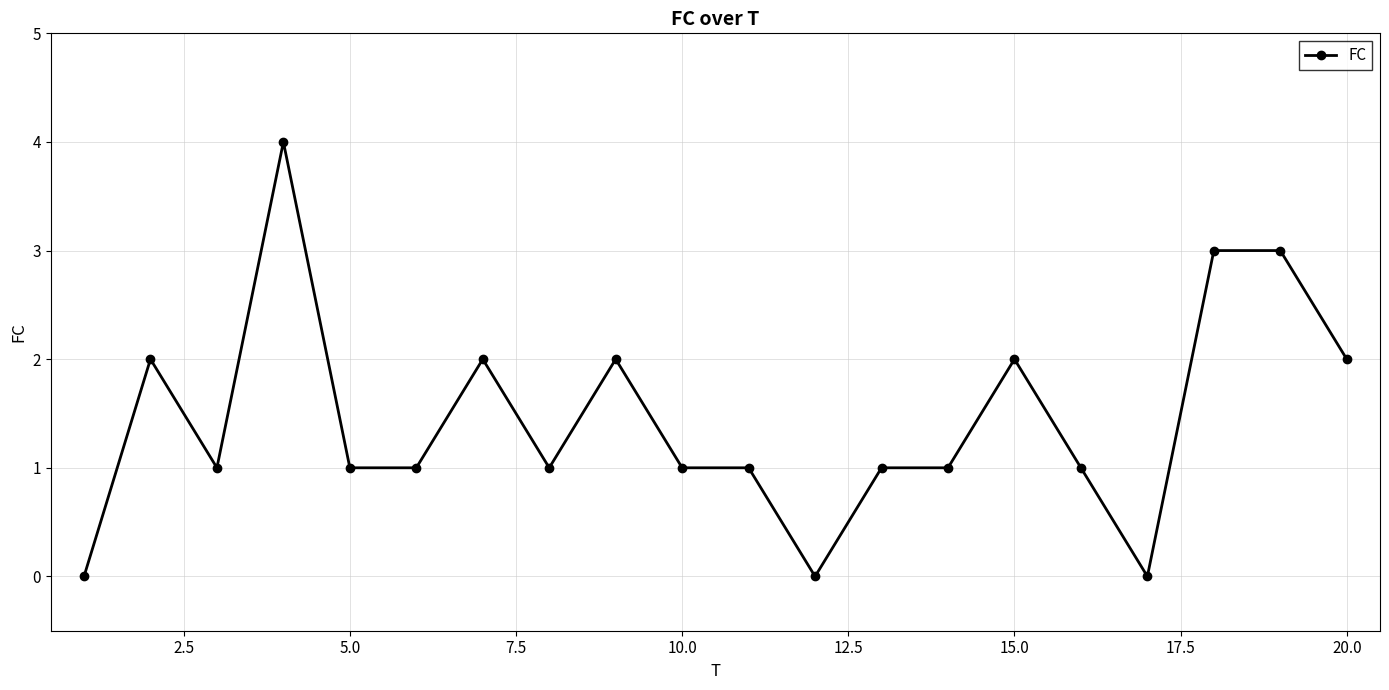

True or false: there are more than 1 points higher than both neighbors.

True